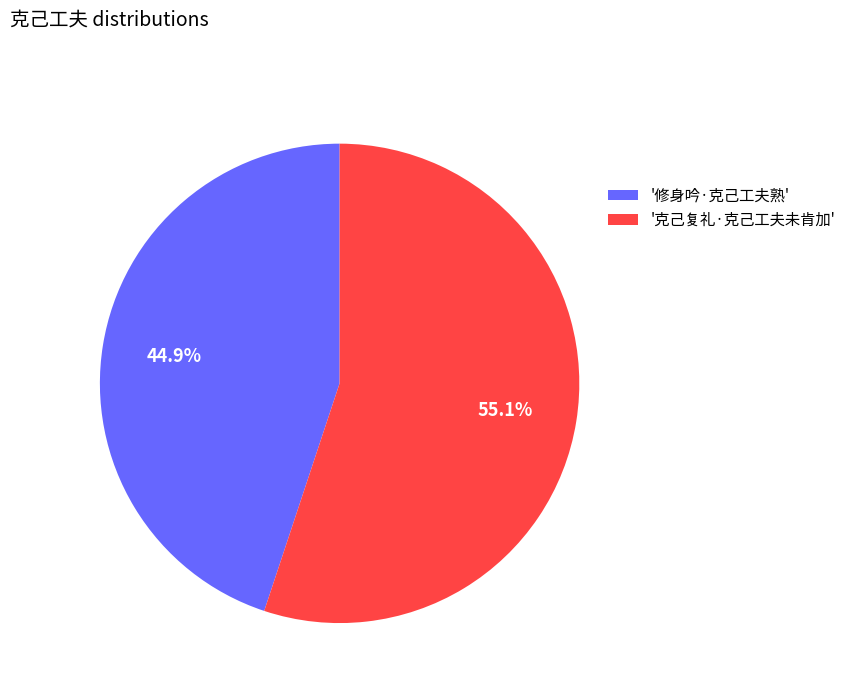

Which category accounts for the majority?

'克己复礼·克己工夫未肯加'